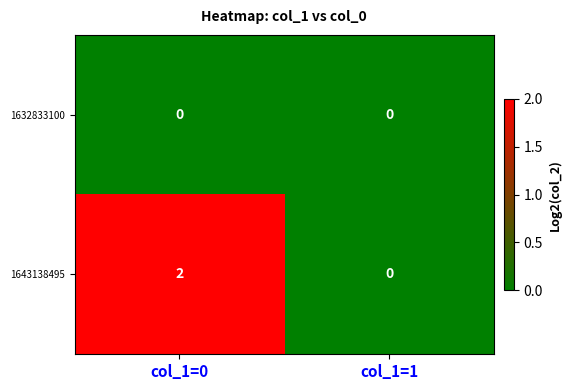

What is the spread (max minus min) of values at col_1=0?

2